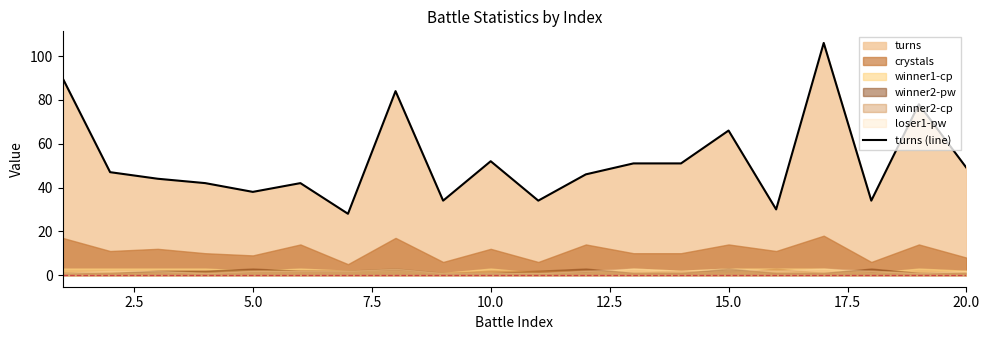

What is the lowest value of the turns (line) series?

28